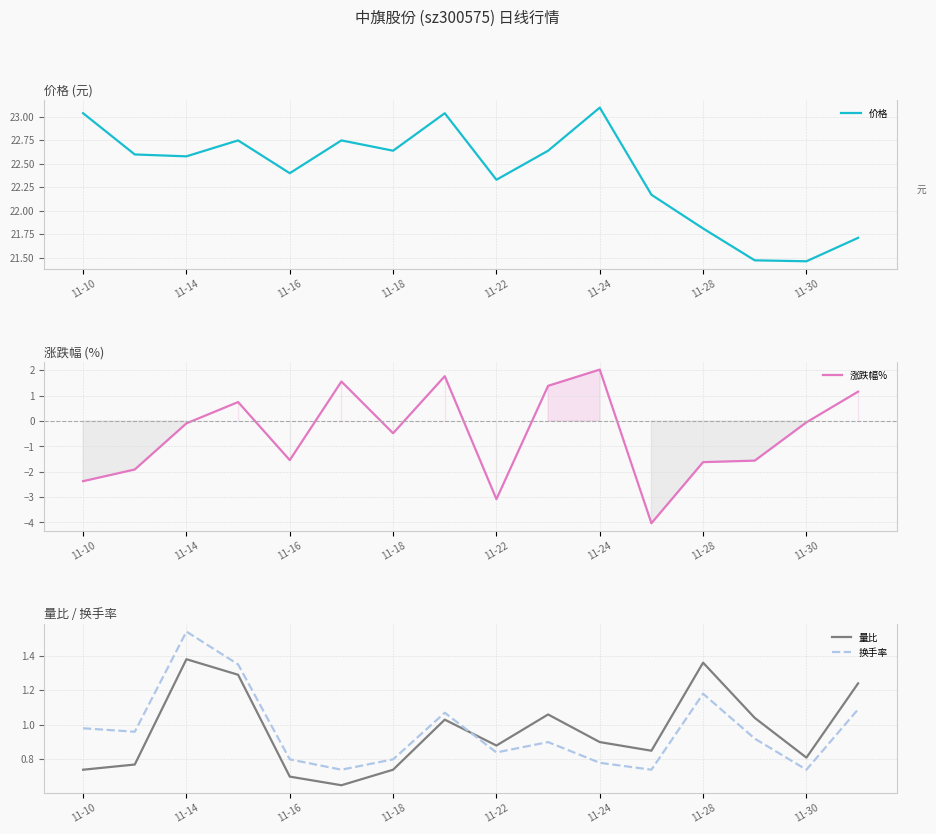

True or false: 价格 and 换手率 intersect in this chart.

False